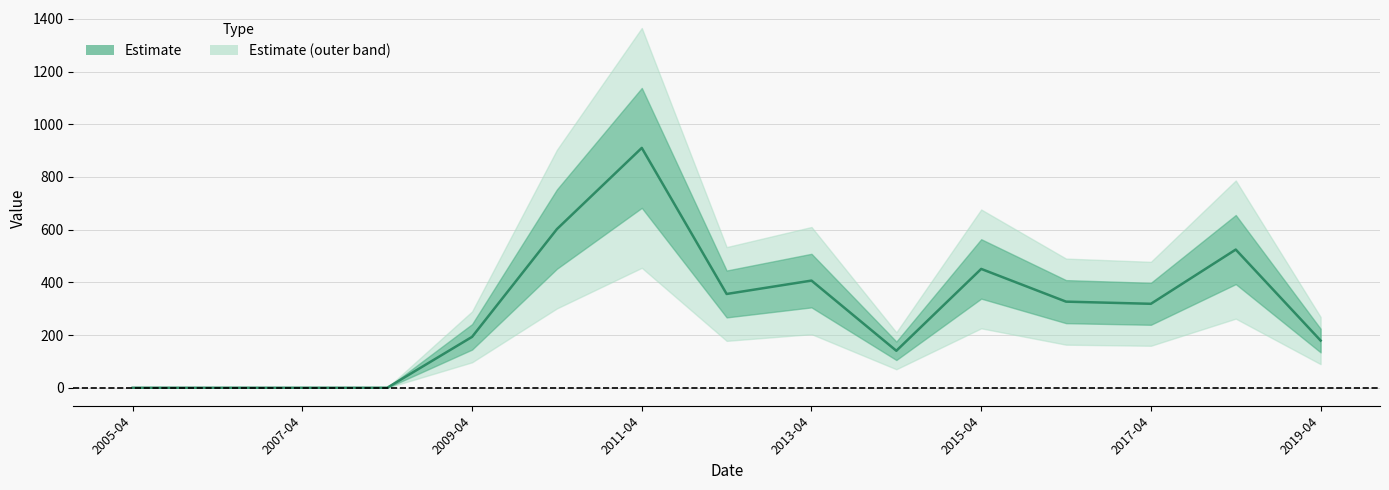

Does the chart have visible grid lines?

Yes